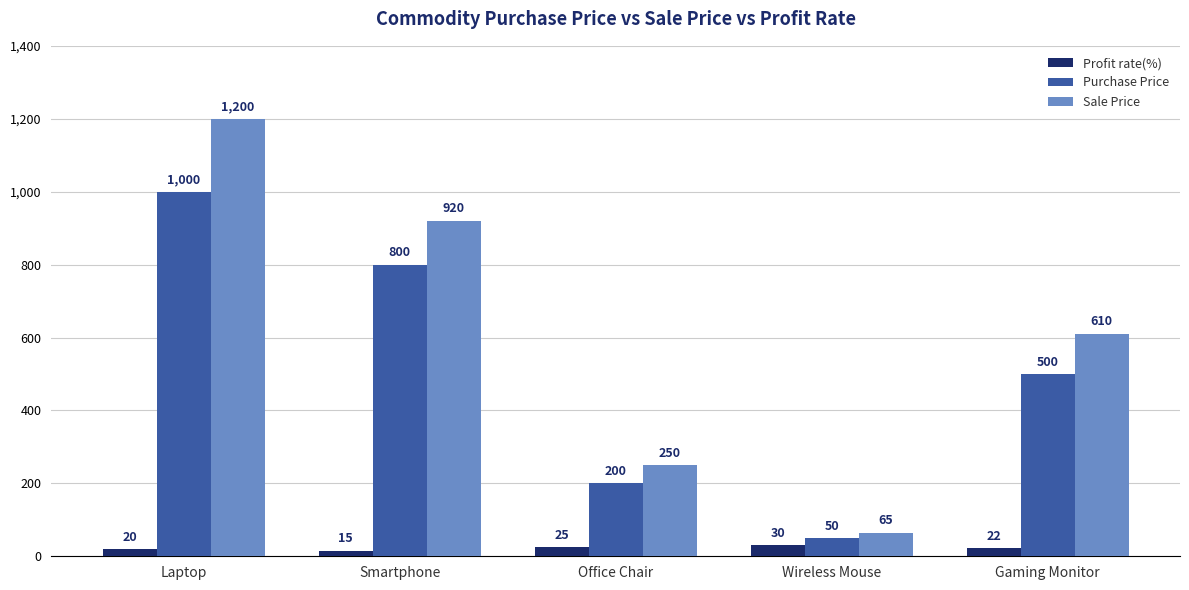

The Purchase Price series shows 800 at Smartphone. True or false?

True